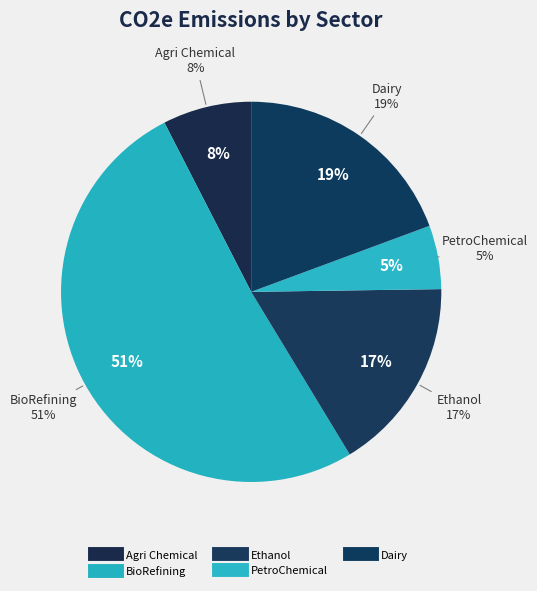

Does any single category account for the majority?

Yes